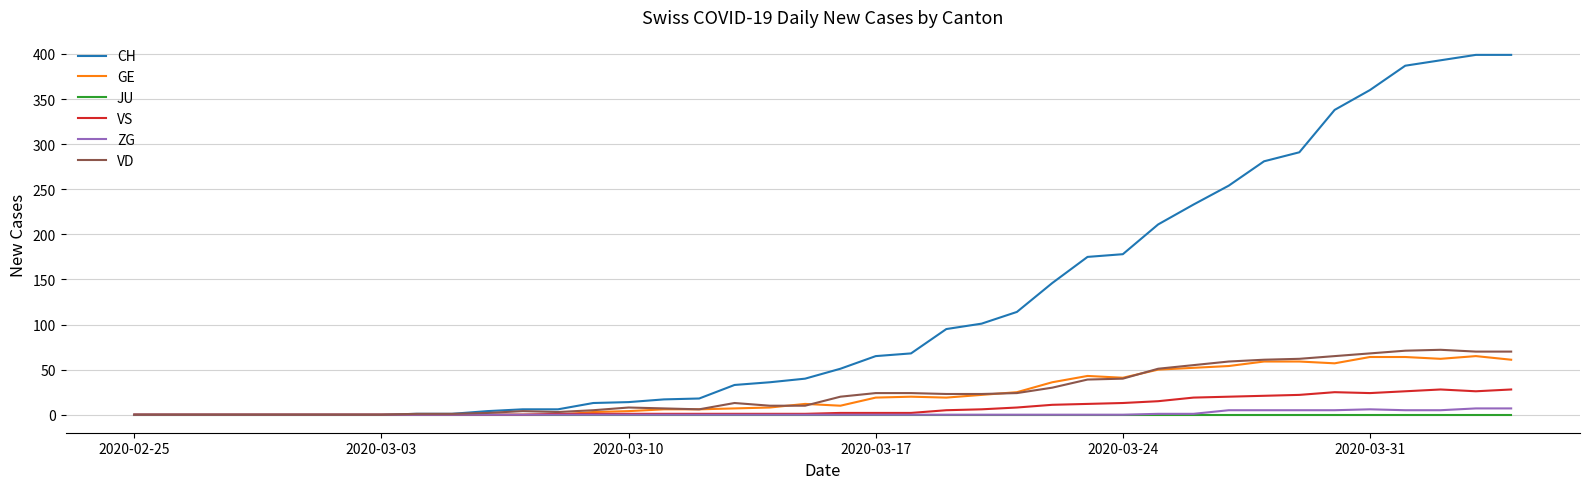

What is the difference between the maximum and minimum values in the CH series?

399